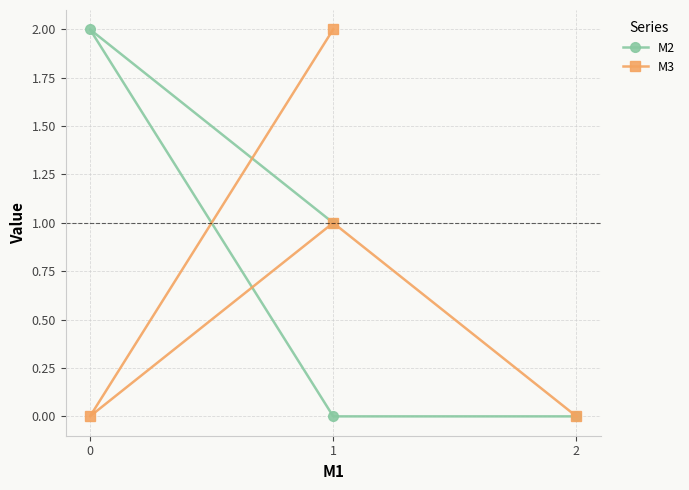

How many interior local valleys does the M3 series have?

1